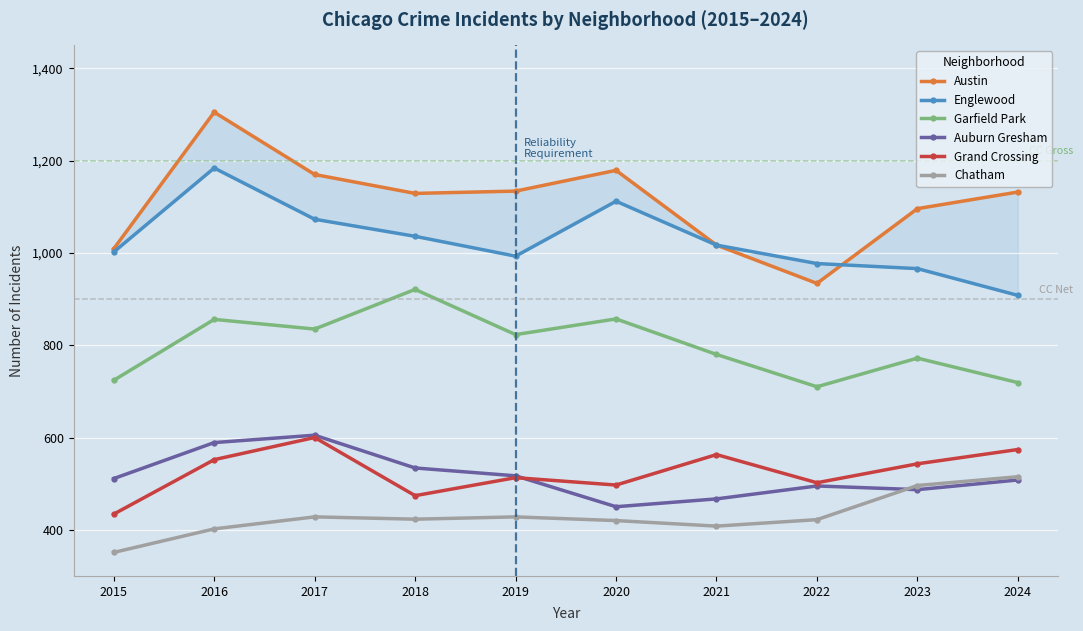

At which category is the sum across all series the highest?

2016